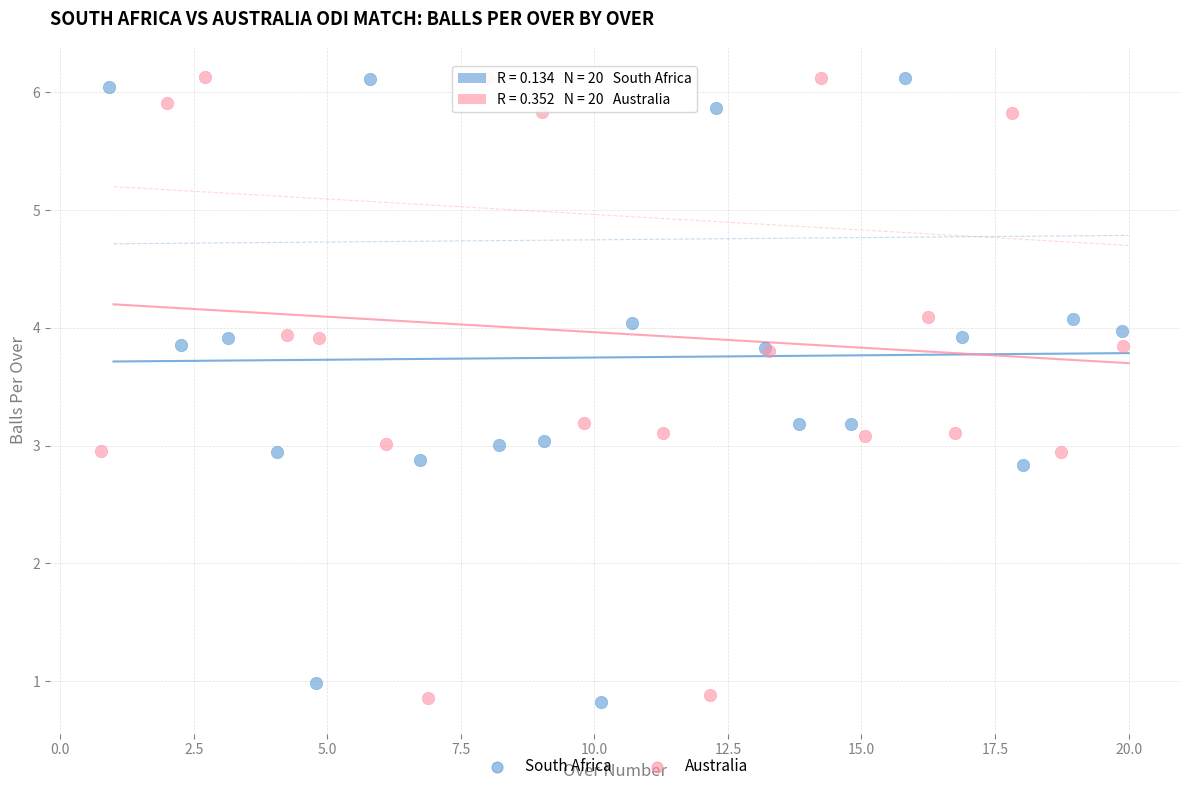

What are all the series names shown in the legend?

South Africa, Australia